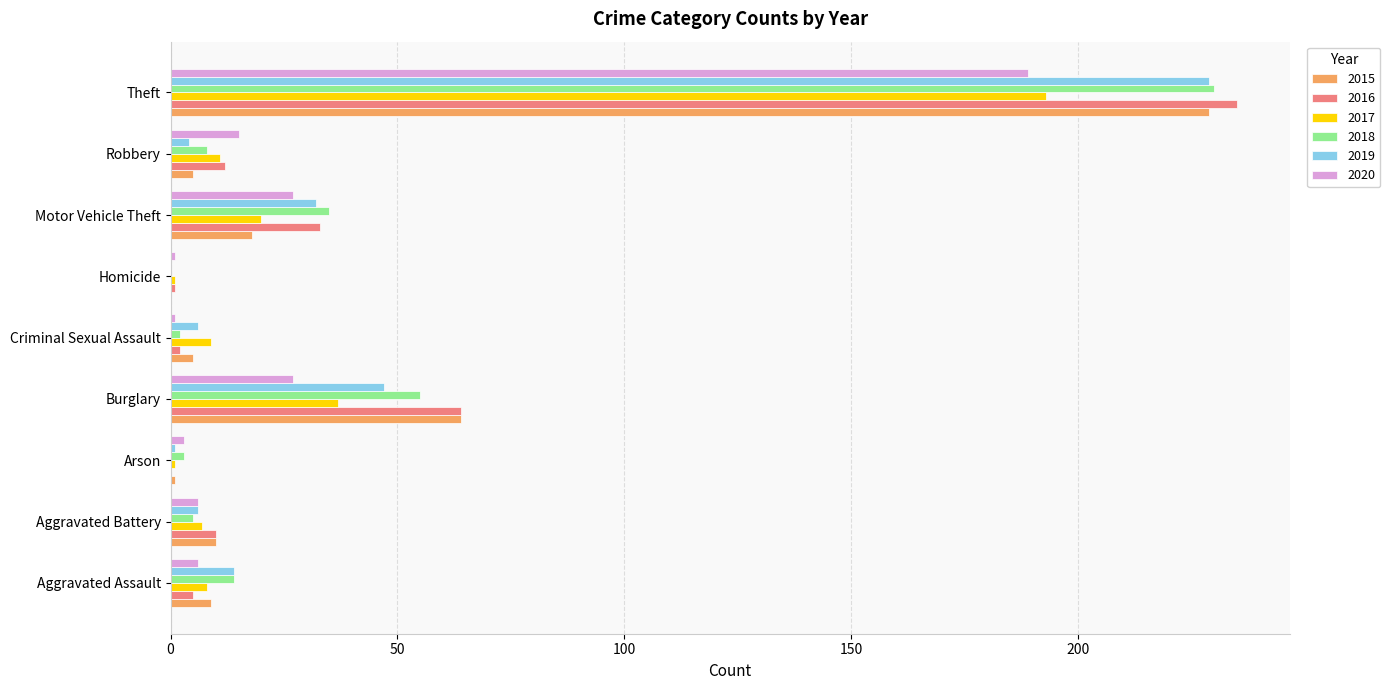

What is the spread (max minus min) of values at Burglary?

37